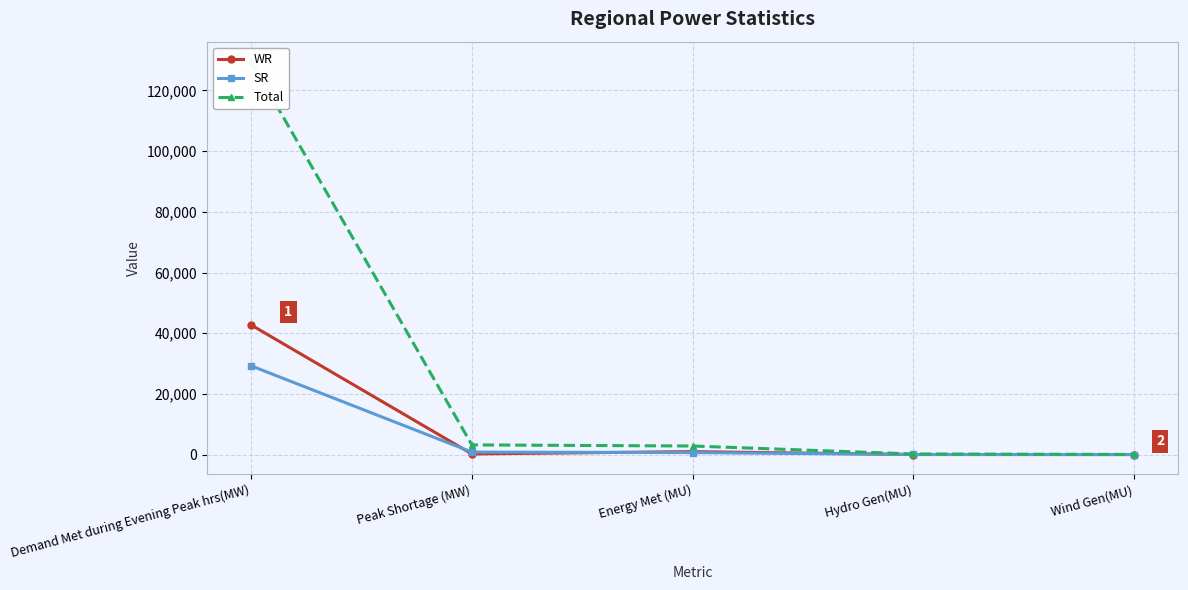

At which label does Total first exceed 2832?

Demand Met during Evening Peak hrs(MW)